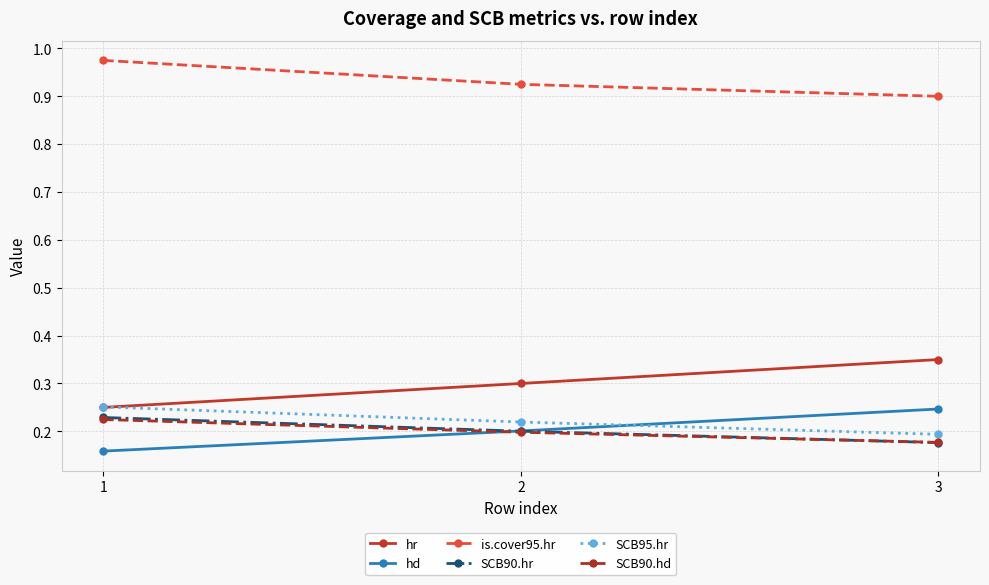

List the labels in order of hr value, largest first.

3, 2, 1